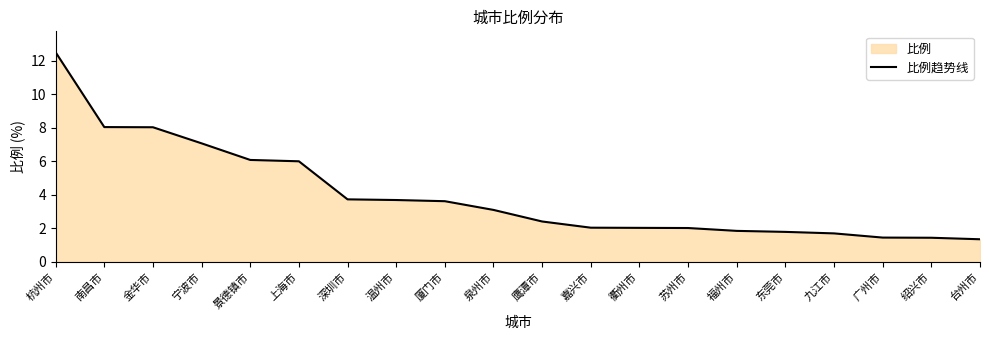

At which label is the value closest to 6?

上海市